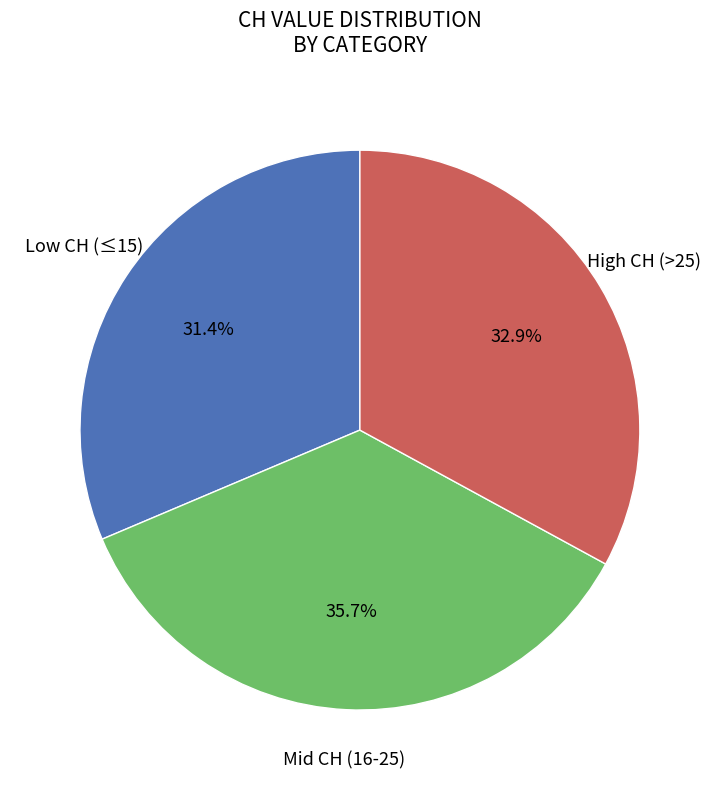

Is there a majority slice in this chart?

No